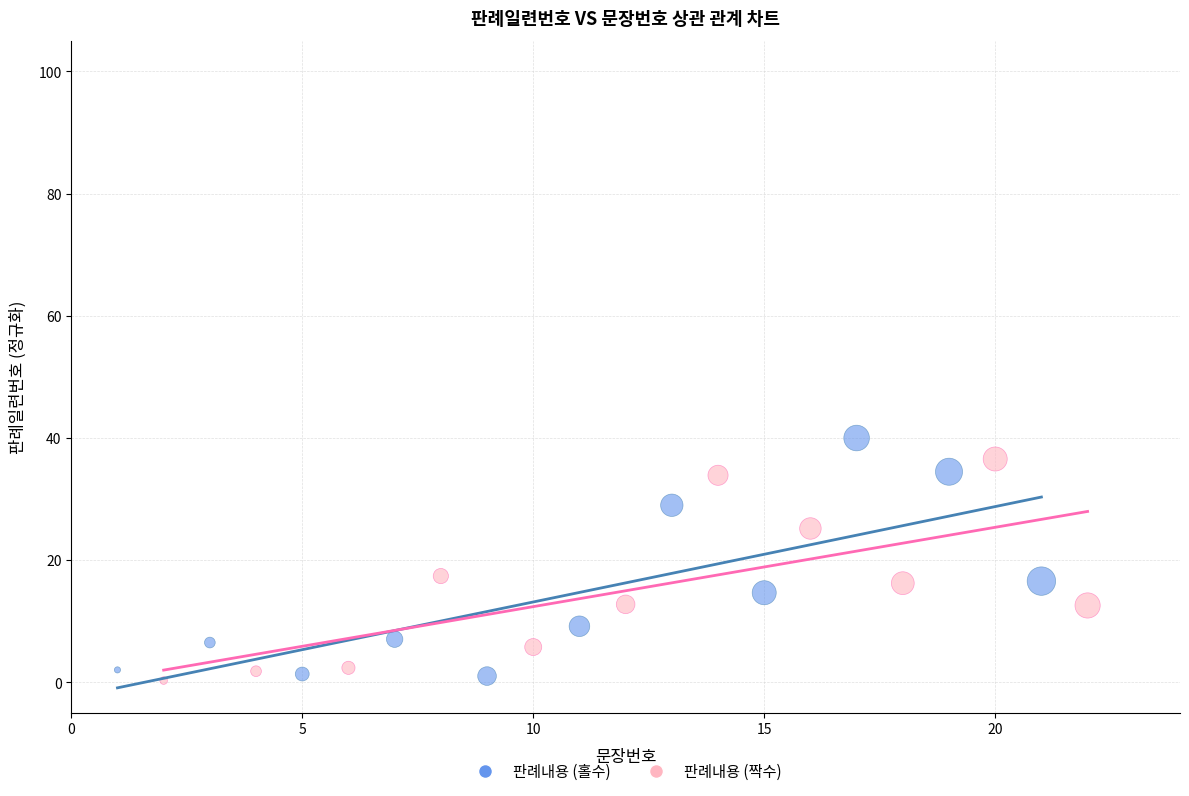

What are all the series names shown in the legend?

판례내용 (홀수), 판례내용 (짝수)